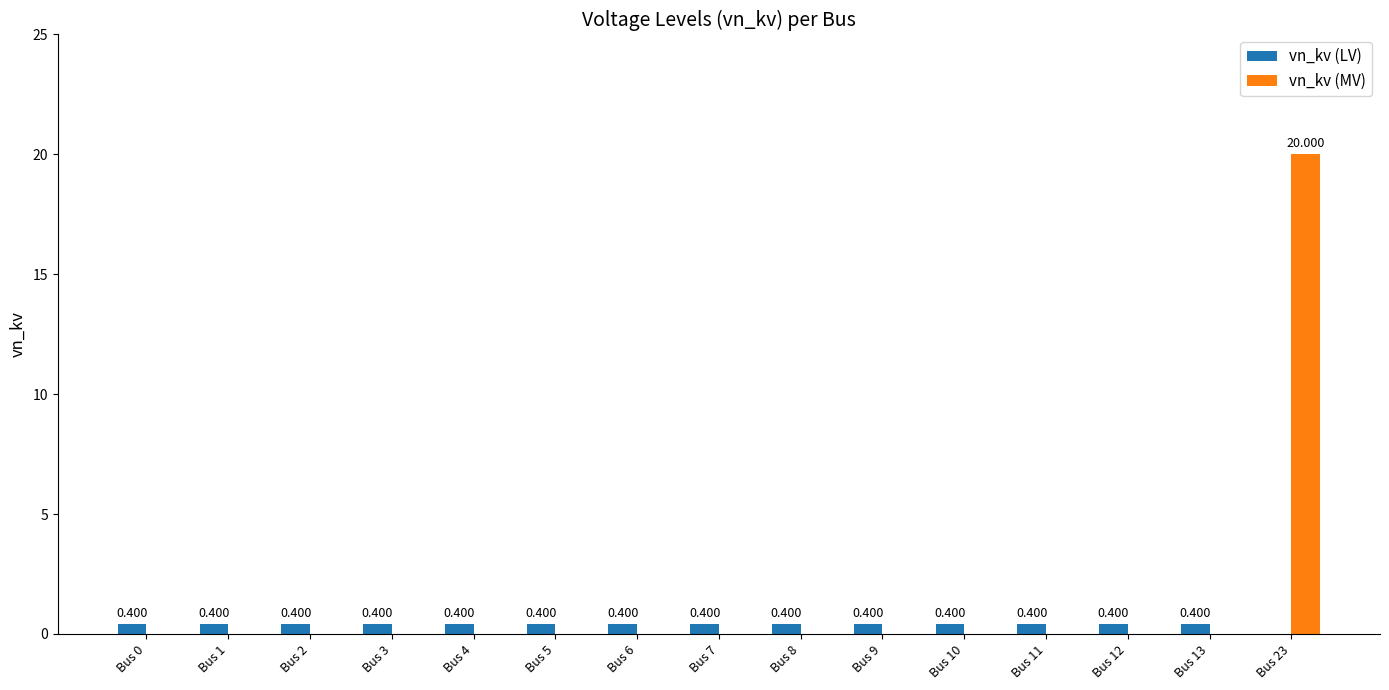

Which series changed the most between Bus 11 and Bus 23?

vn_kv (MV)